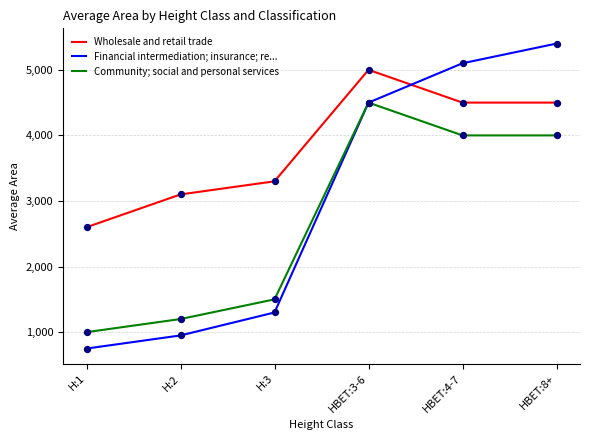

Is the value of Community; social and personal services at H:1 greater than the value of Wholesale and retail trade at HBET:3-6?

No